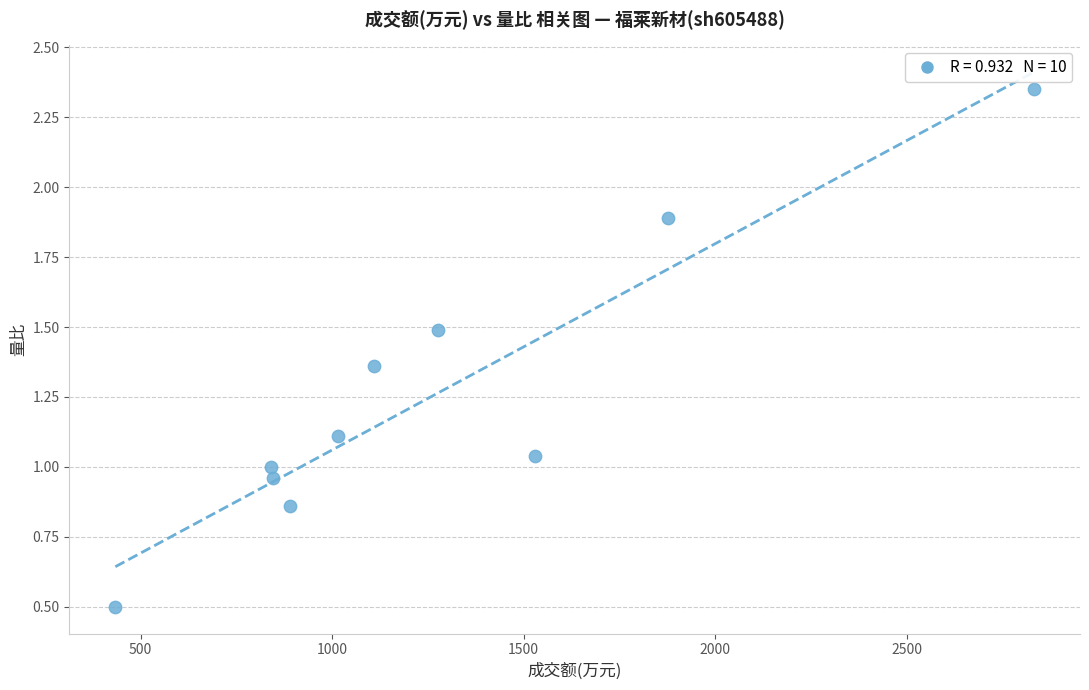

What is the average X value?

1264.9